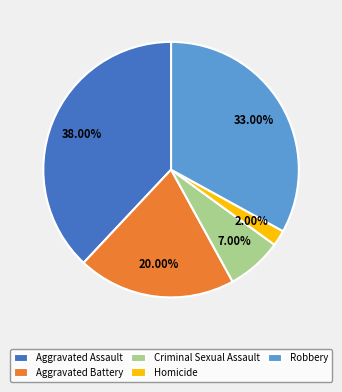

Does Aggravated Battery represent more than half of the total?

No